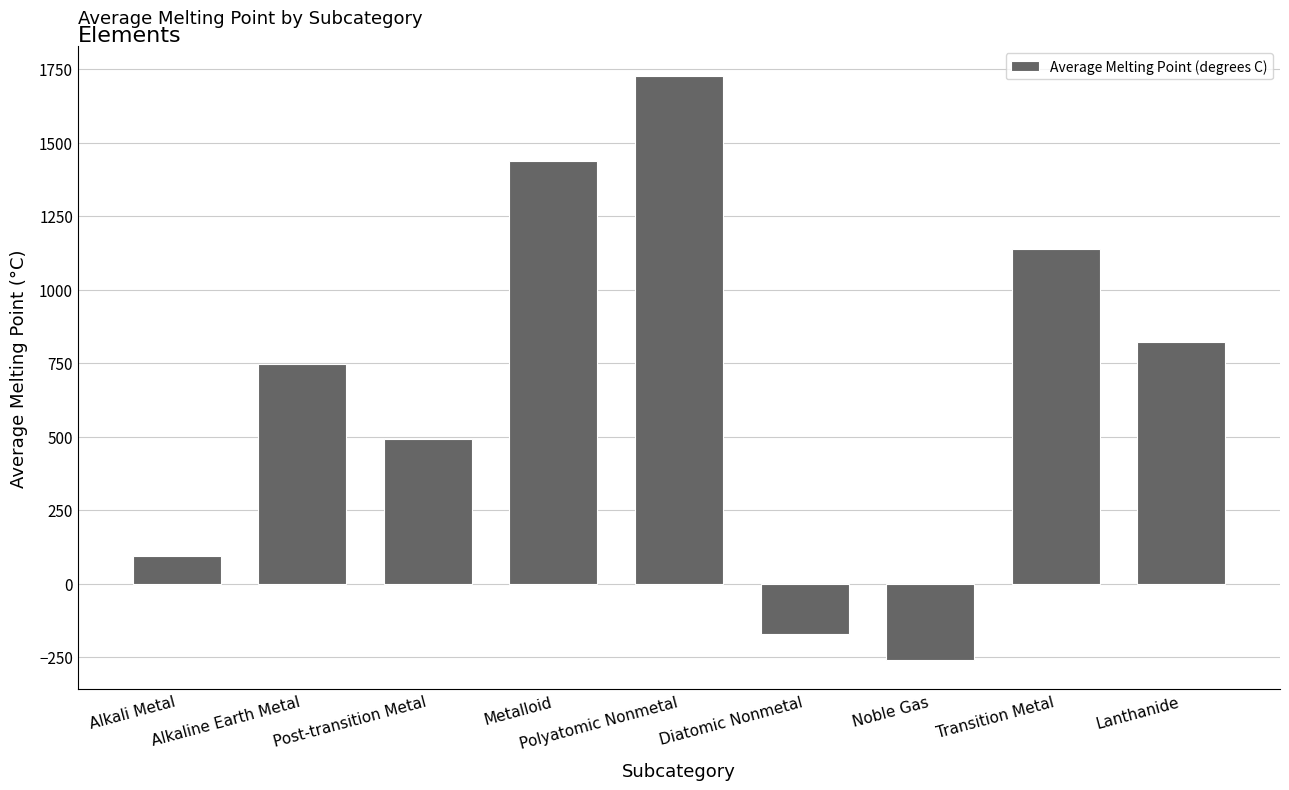

The value at Polyatomic Nonmetal is 1113.9. True or false?

False